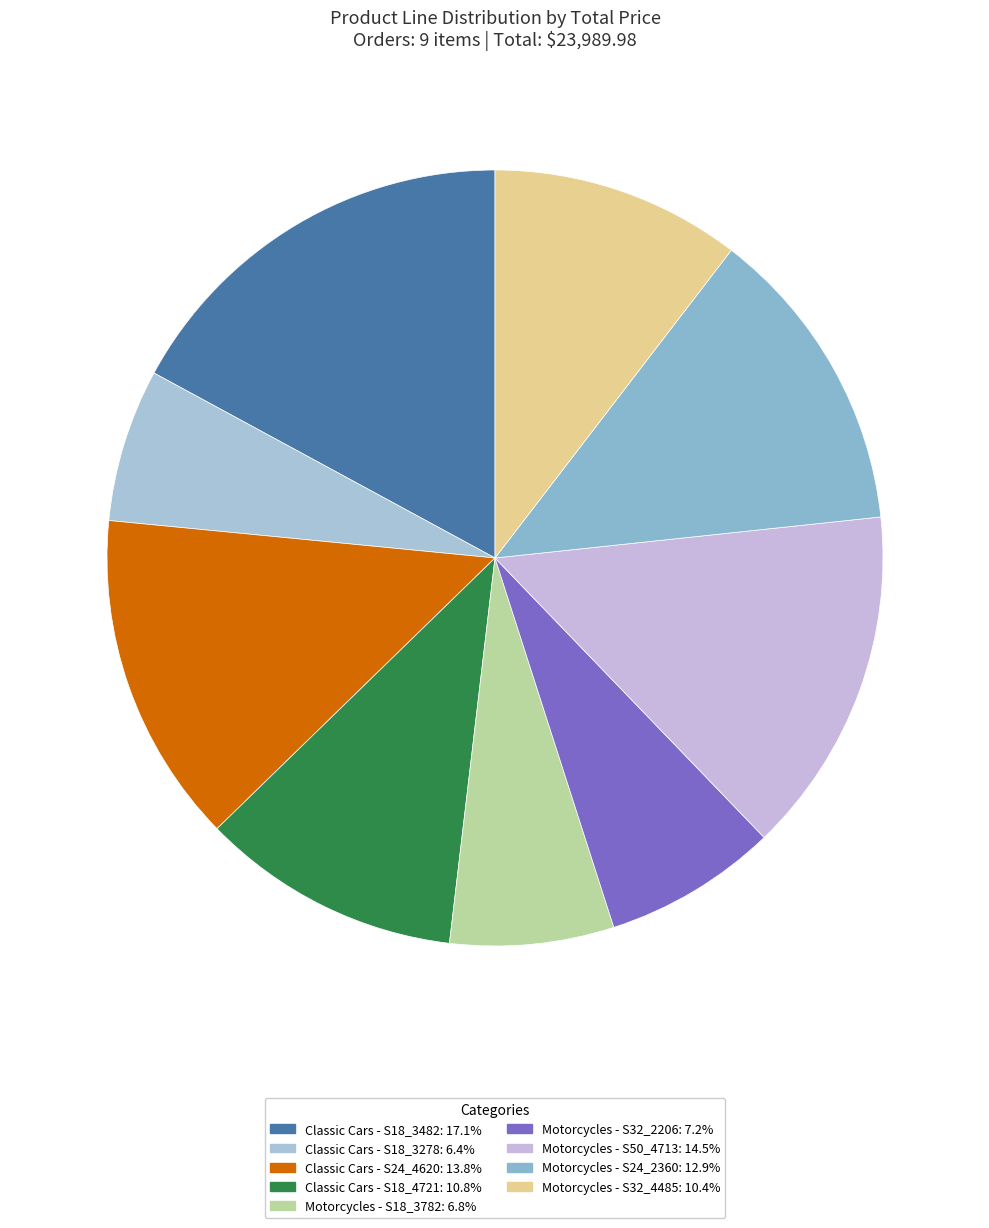

To the nearest percent, what is the difference between the Classic Cars - S18_3278 and Motorcycles - S32_4485 slice percentages?

4%